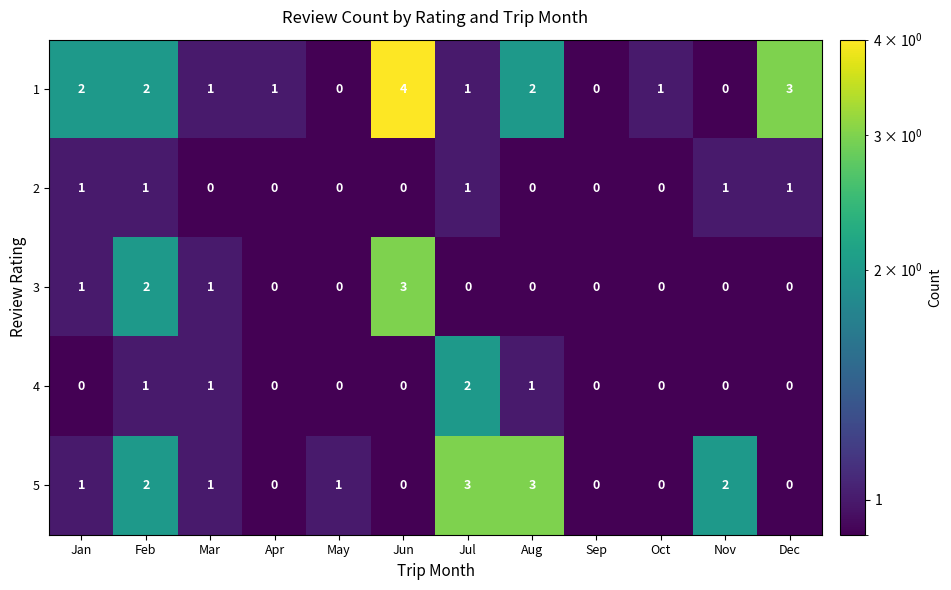

At which category is the sum across all series the highest?

Feb